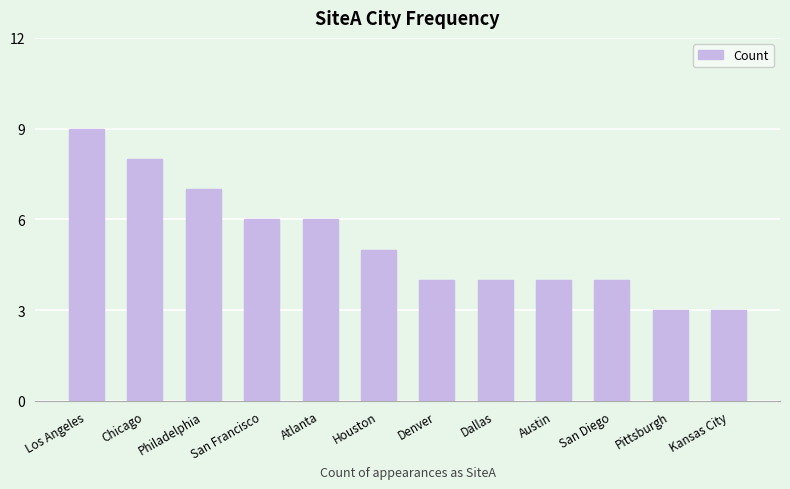

Which has a higher value, Chicago or Los Angeles?

Los Angeles